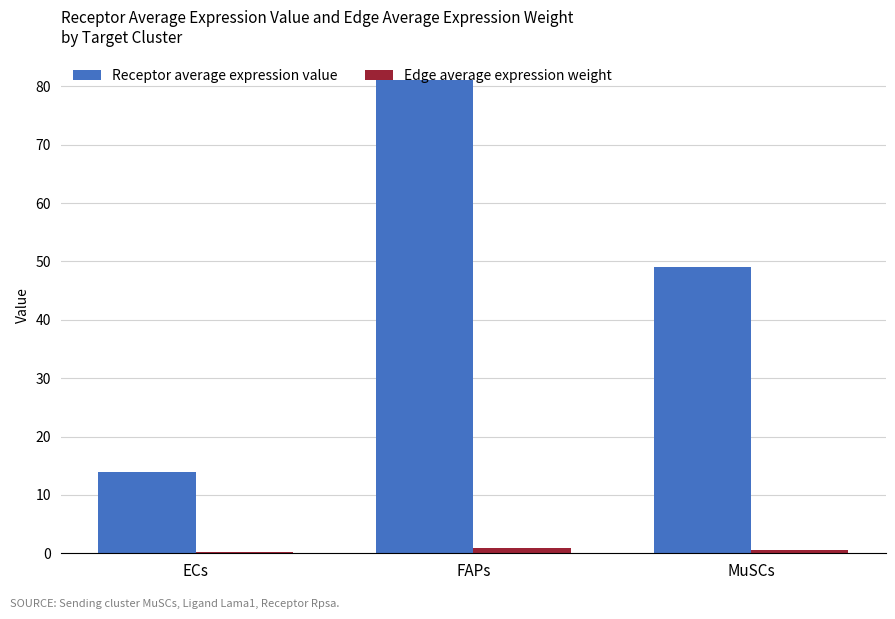

How many categories are shown in the chart?

3